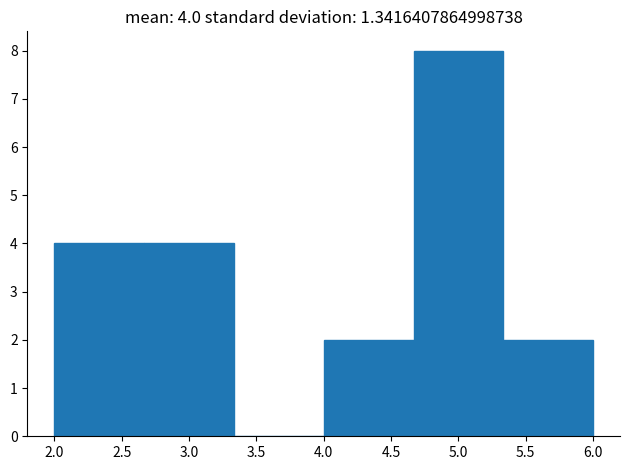

Which range on the x-axis has the tallest bar?

4.65 to 5.35